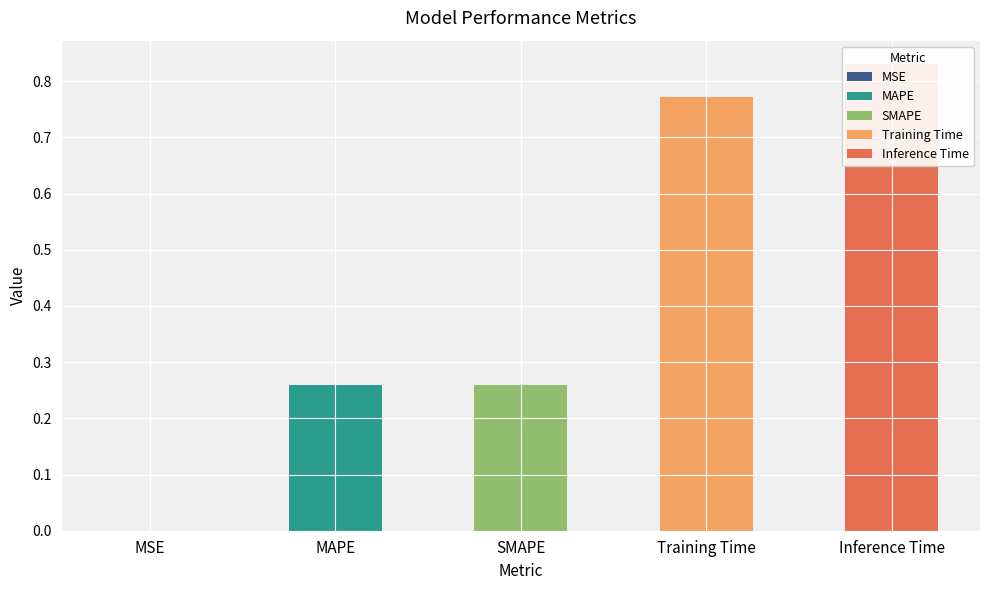

What is the label of the 3rd bar from the right?

SMAPE